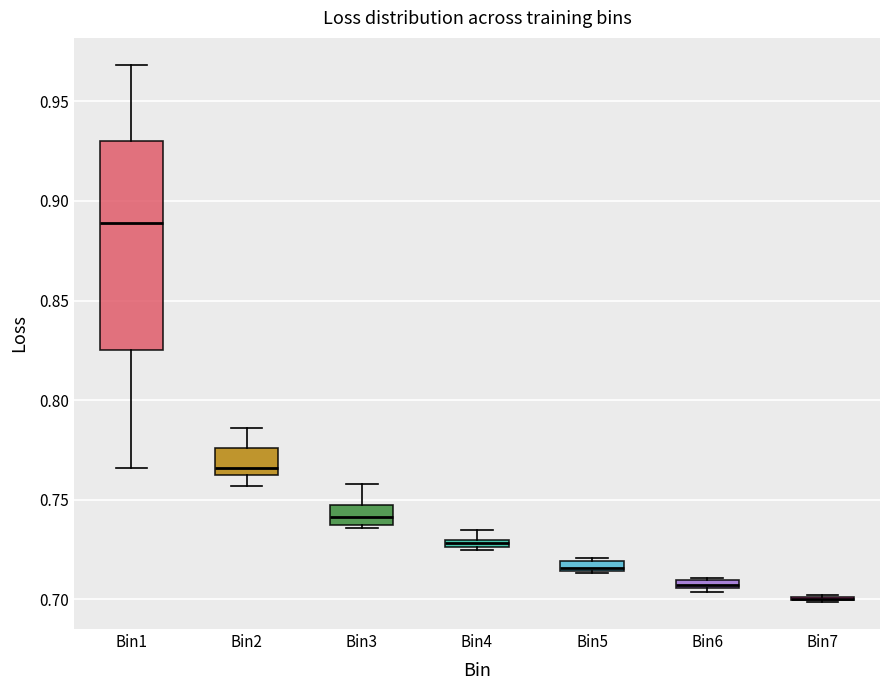

Where is the upper edge of the box for Bin5 on the y-axis? The values are not printed on the chart, so give them approximately, as read against the axis.

0.720